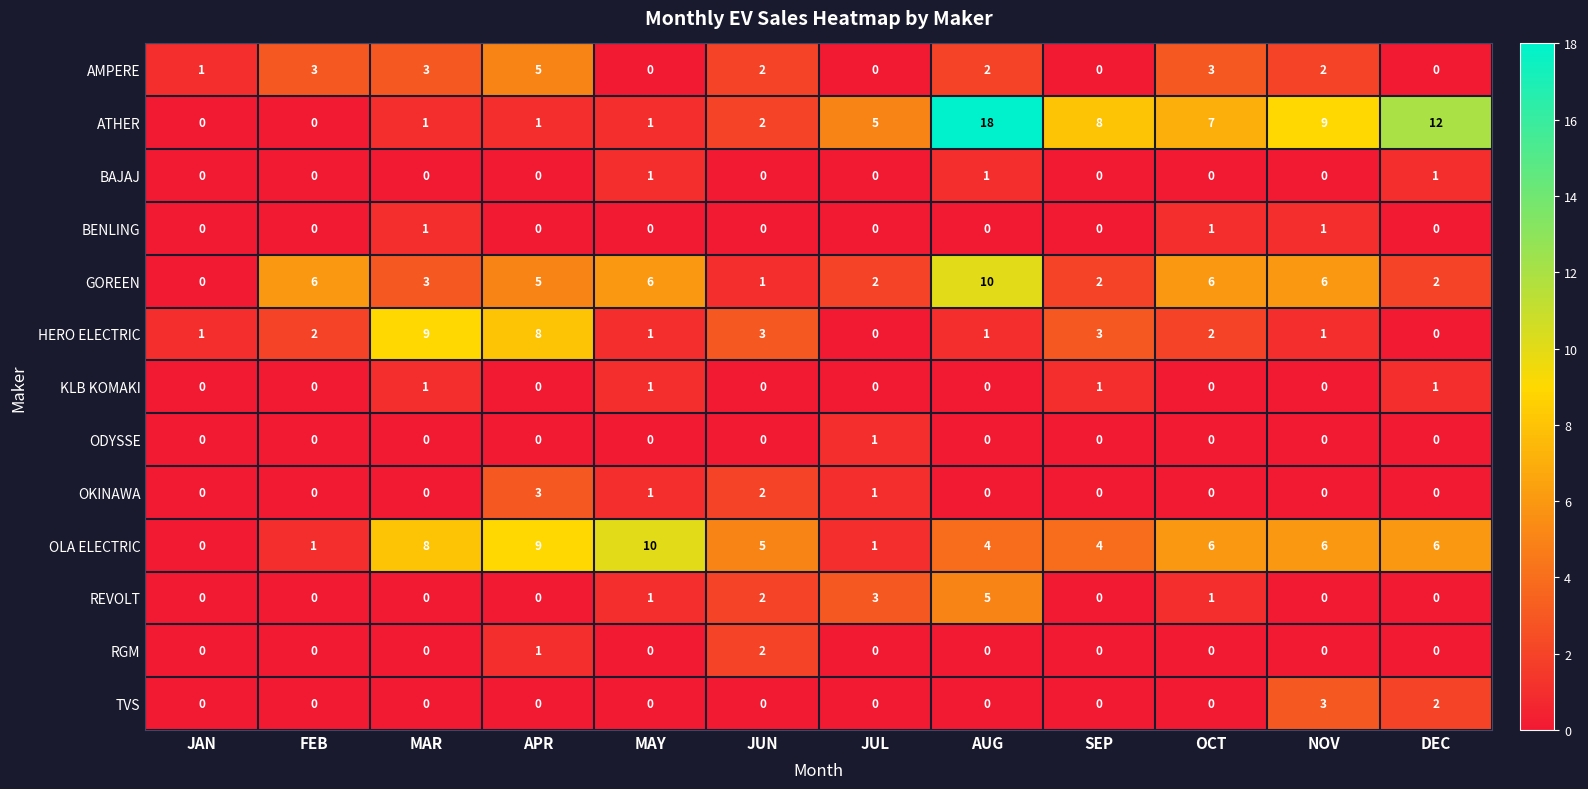

Which series has the widest spread of values?

ATHER